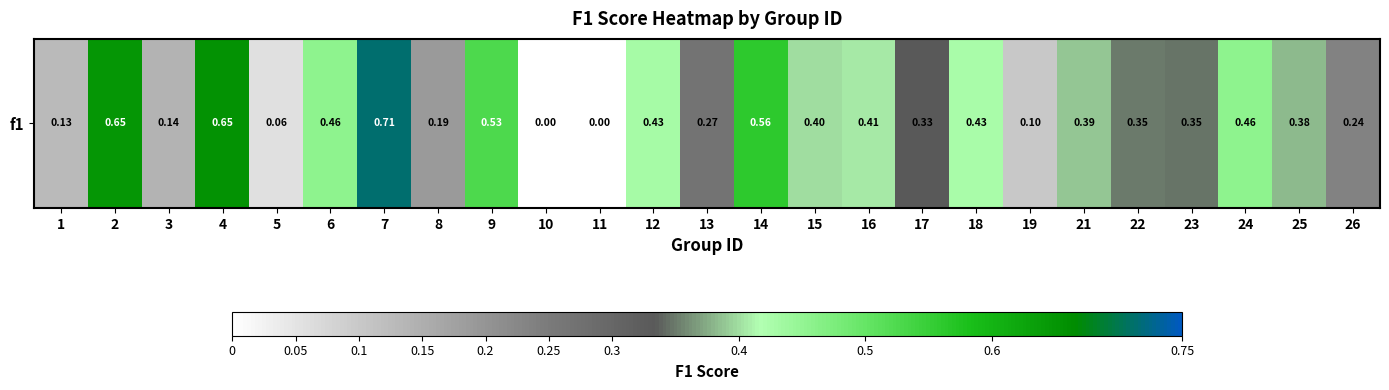

What value does the data have at 12?

0.4